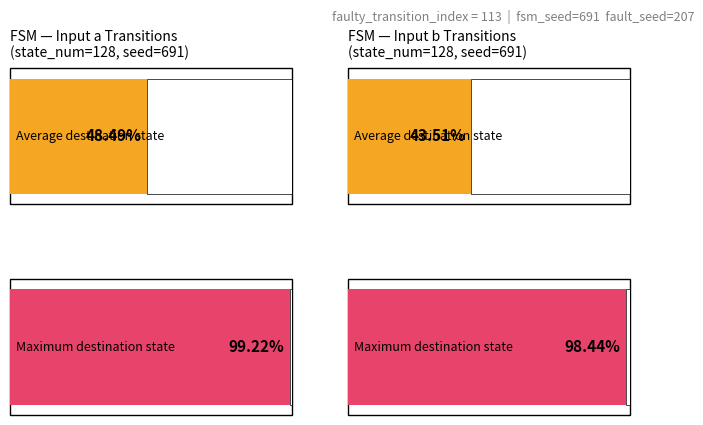

What is the maximum value shown in the chart?

127